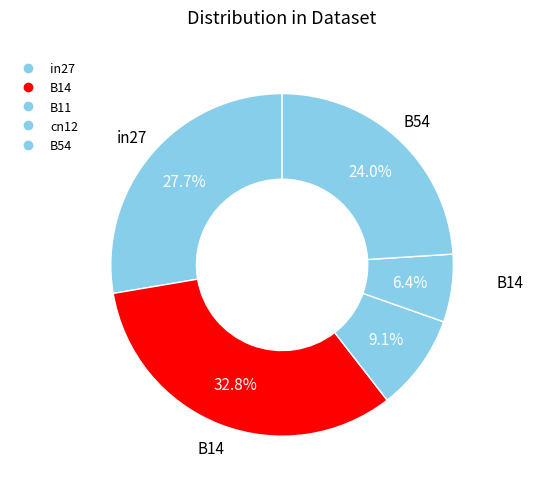

To the nearest percent, what is the difference between the B54 and B11 slice percentages?

15%